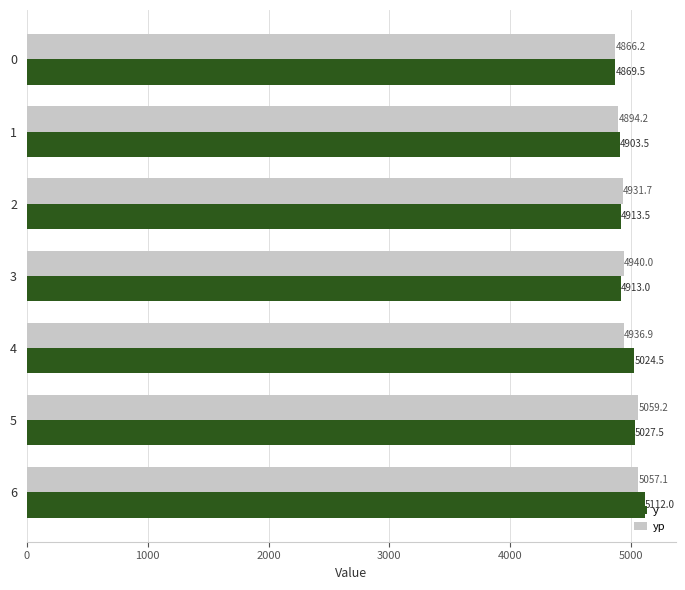

Is it true that yp equals 4936.9 at 4?

True